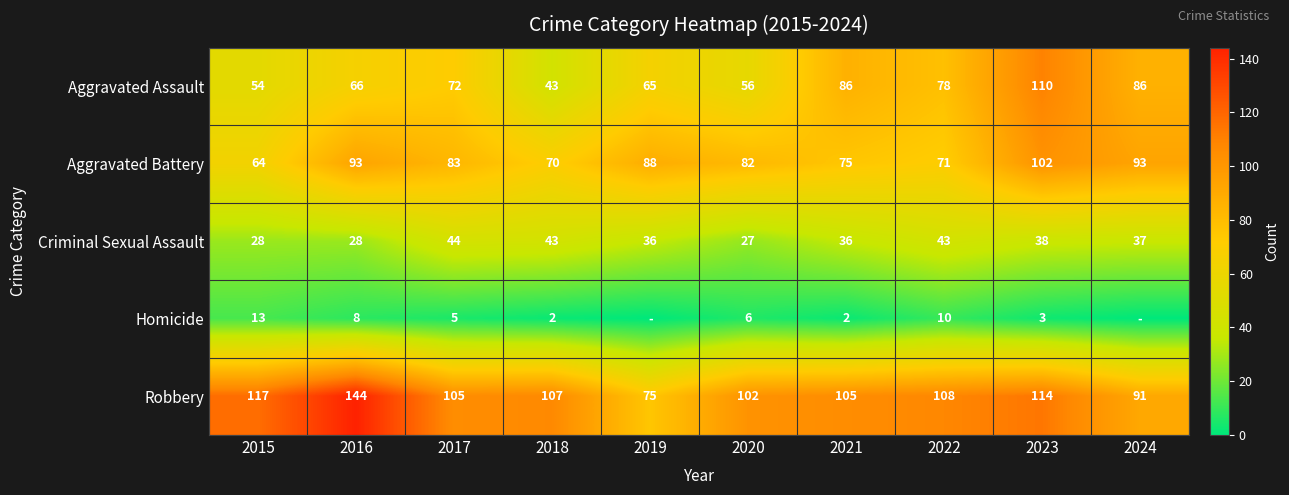

The Aggravated Battery series shows 102 at 2023. True or false?

True